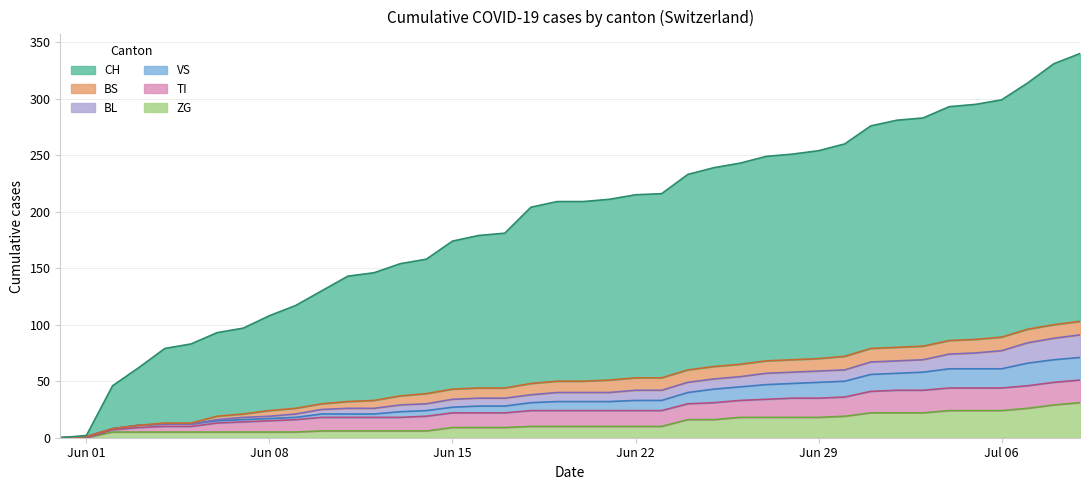

What is the difference between the second highest and second lowest values in the ZG series?

29